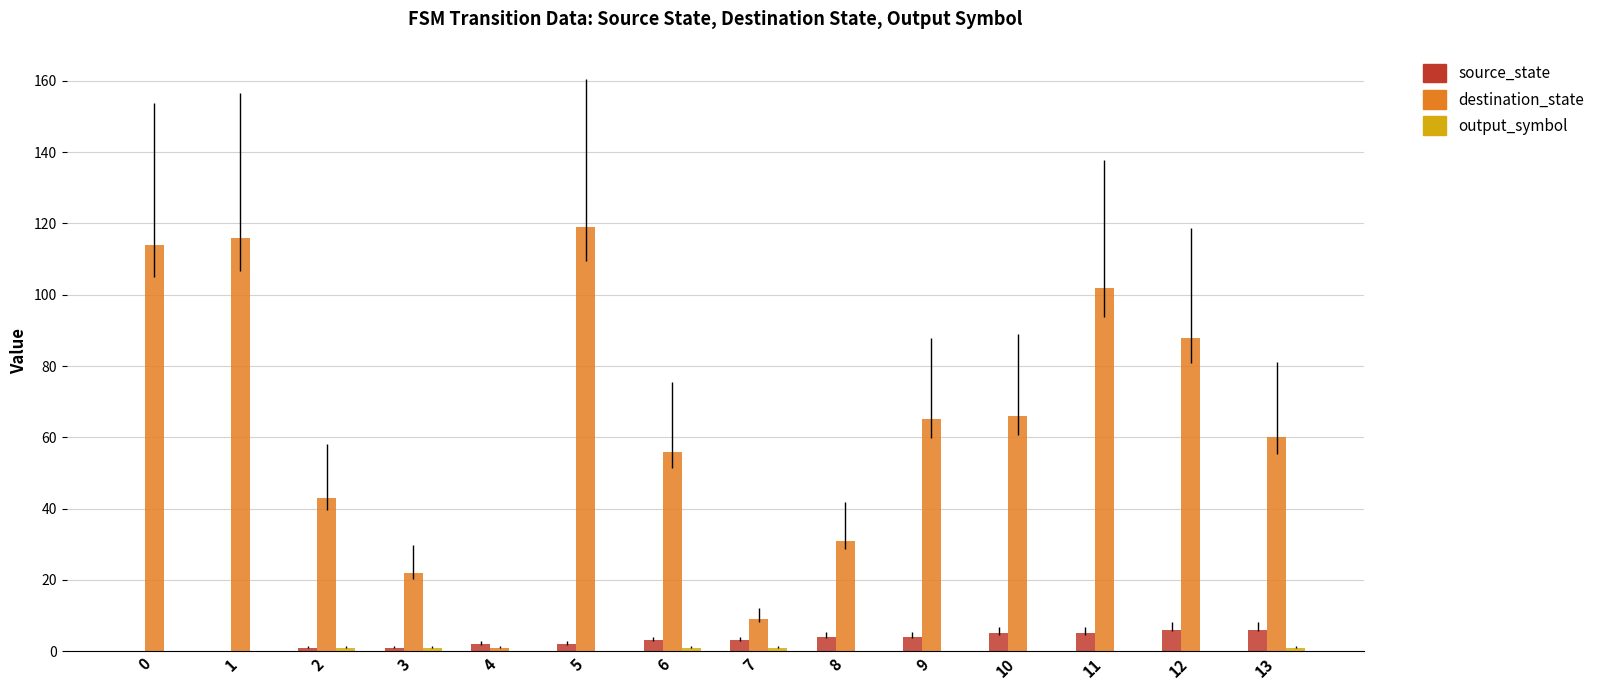

What is the maximum value shown in the chart?

119